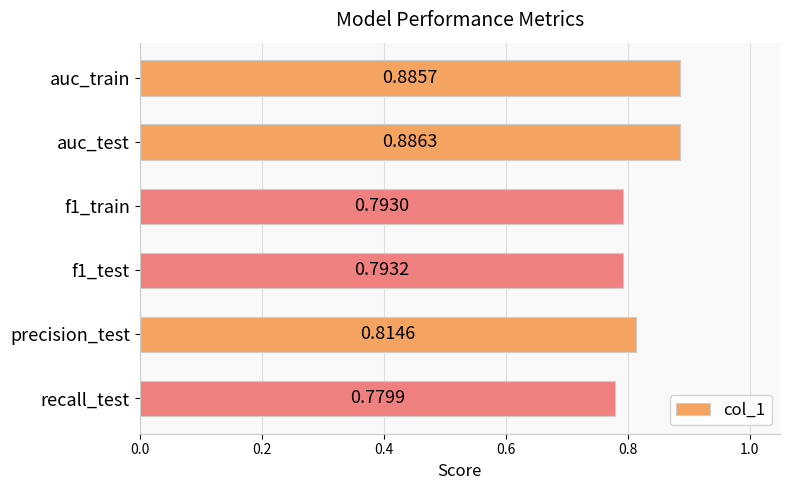

What is the sum of all values?

5.0